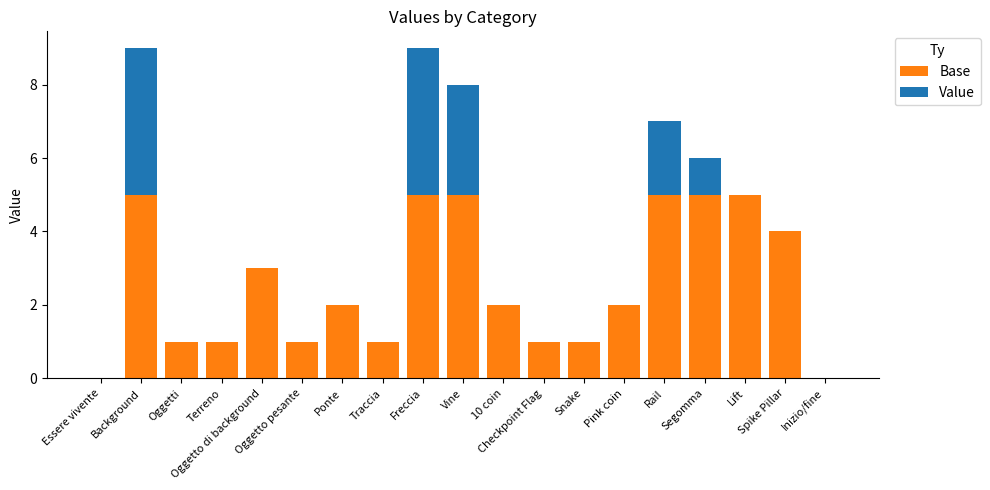

What is the sum of all Base values?

49